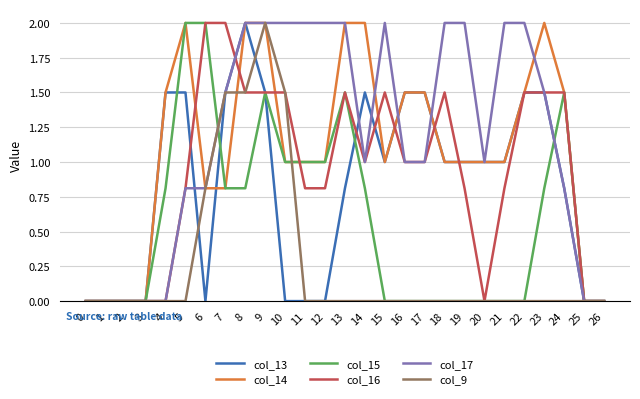

Is this an area chart (filled region under the line)?

No